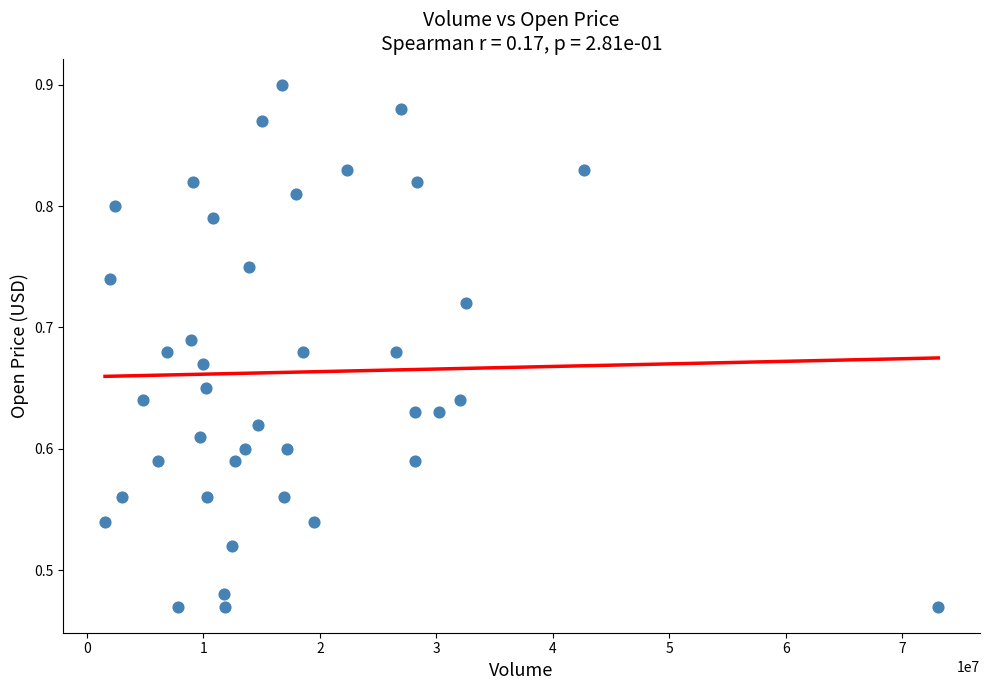

What is the range of Y values (max minus min)?

0.4